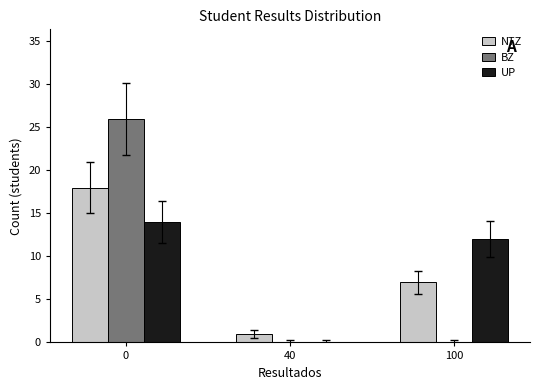

Reading right to left, what are all the values shown in this chart?

NTZ: 7	1	18
BZ: 0	0	26
UP: 12	0	14